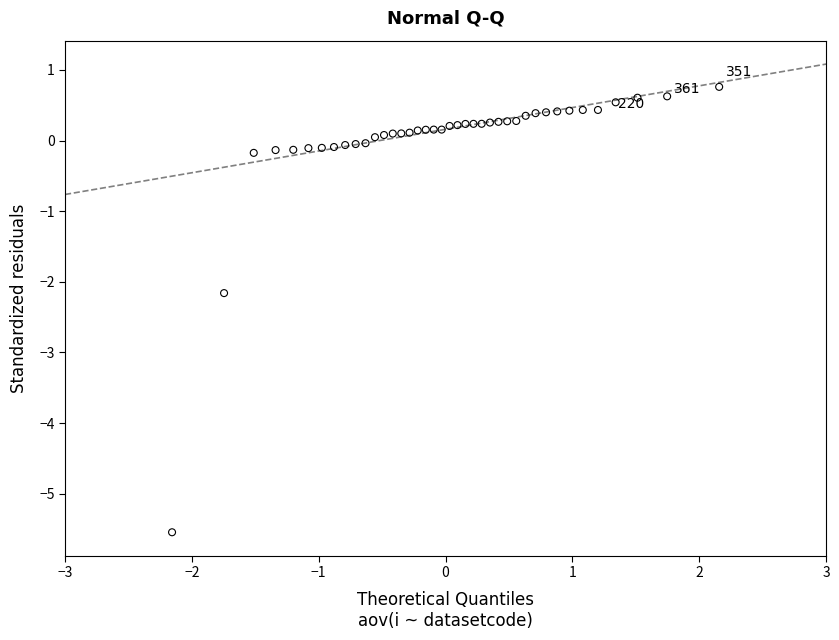

What is the range of Y values (max minus min)?

6.3